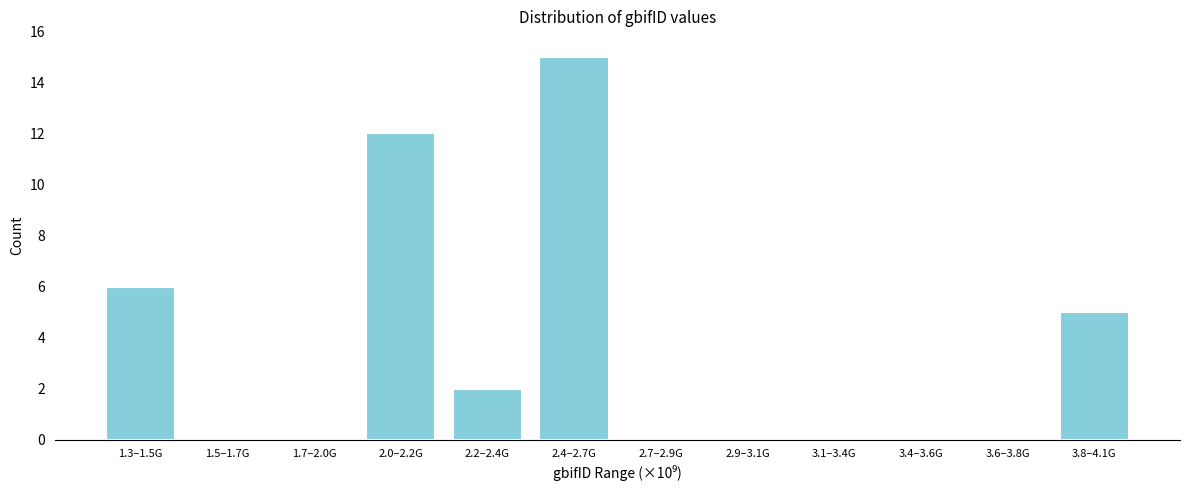

Reading right to left, what are all the values shown in this chart?

3.8–4.1G=5	3.6–3.8G=0	3.4–3.6G=0	3.1–3.4G=0	2.9–3.1G=0	2.7–2.9G=0	2.4–2.7G=15	2.2–2.4G=2	2.0–2.2G=12	1.7–2.0G=0	1.5–1.7G=0	1.3–1.5G=6